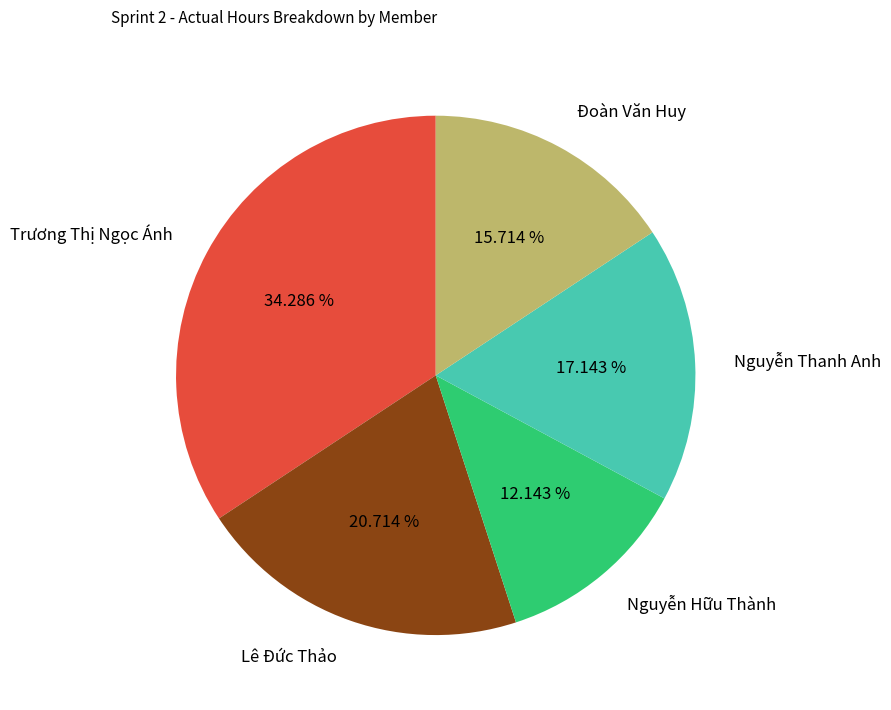

Is the sum of Nguyễn Hữu Thành and Trương Thị Ngọc Ánh greater than half?

No